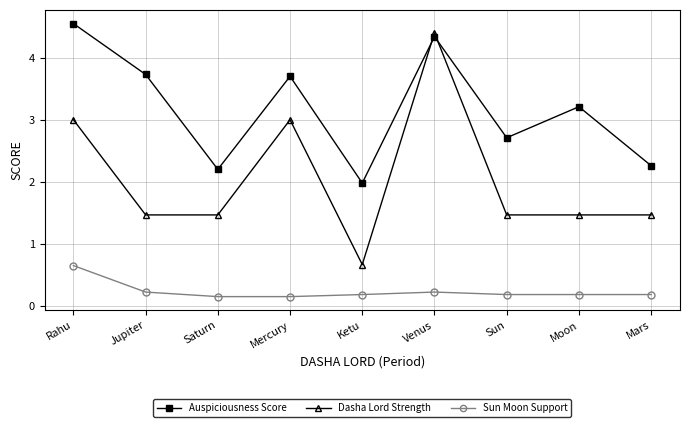

What is the difference between the maximum and minimum values in the Dasha Lord Strength series?

3.7